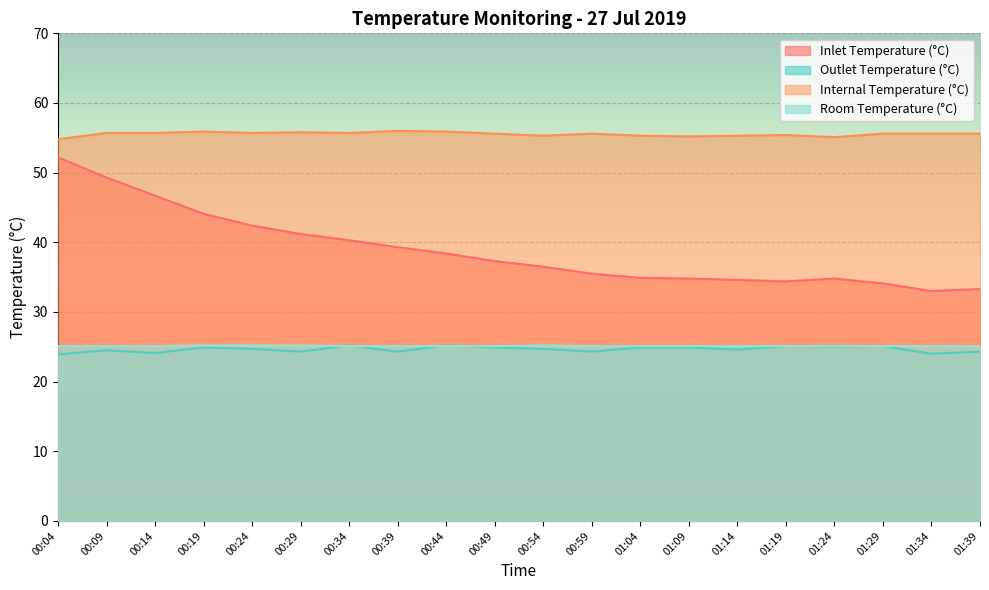

How many values in the Outlet Temperature (°C) series exceed 24?

18